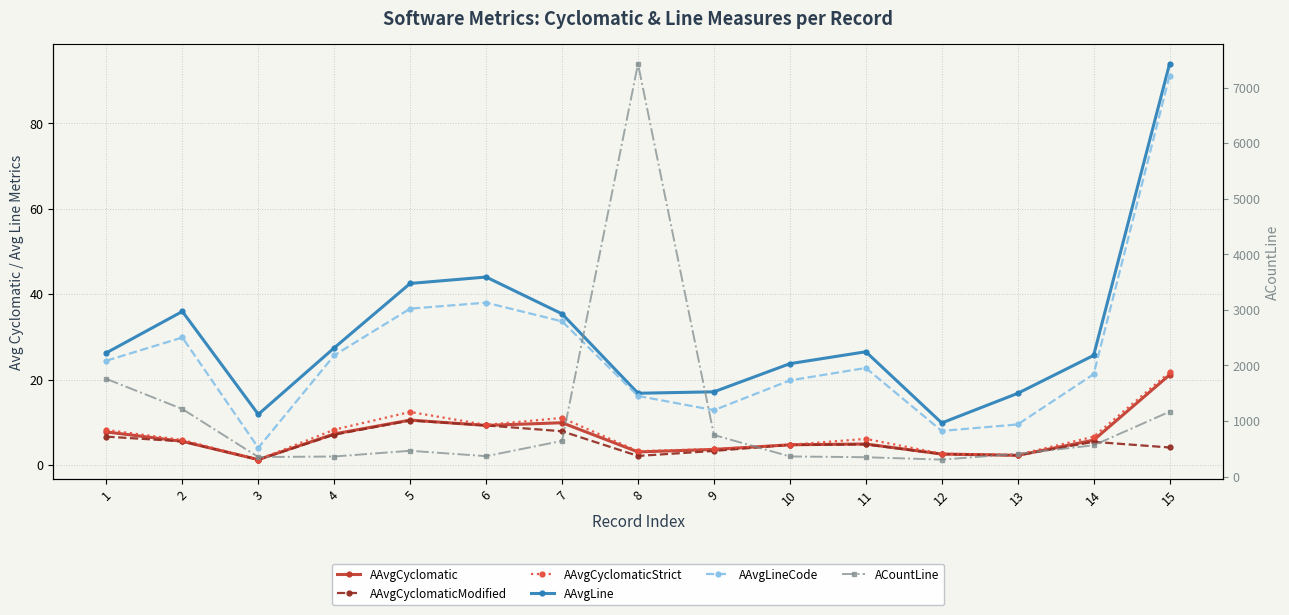

Which category has the lowest value across all series?

3